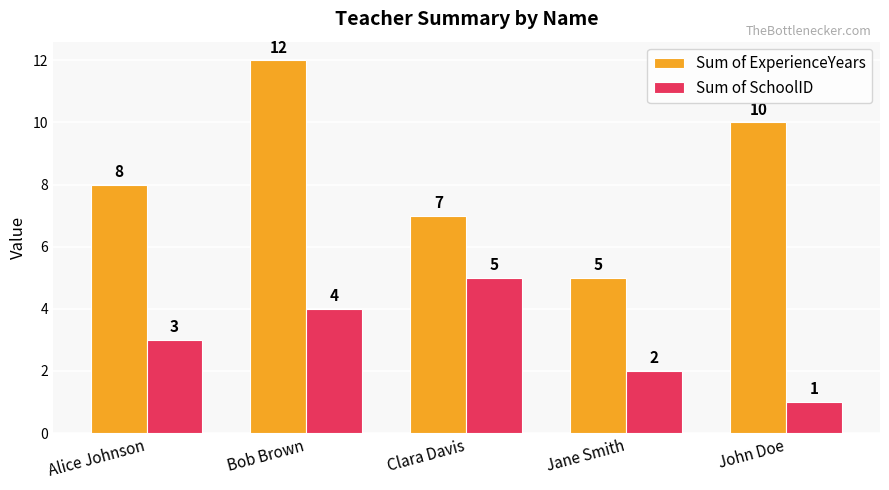

At which label does Sum of SchoolID reach its minimum?

John Doe